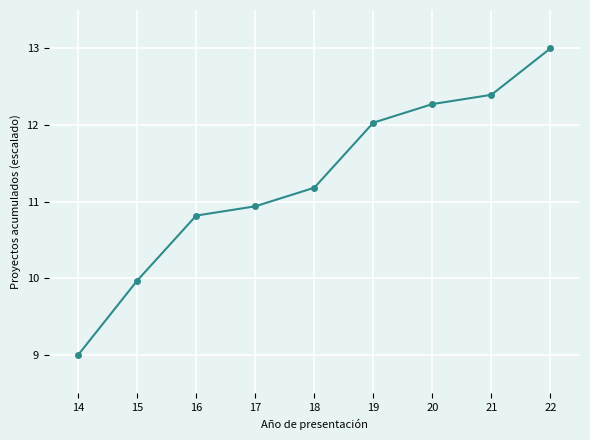

What is the value of the 5th point from the left?

11.2